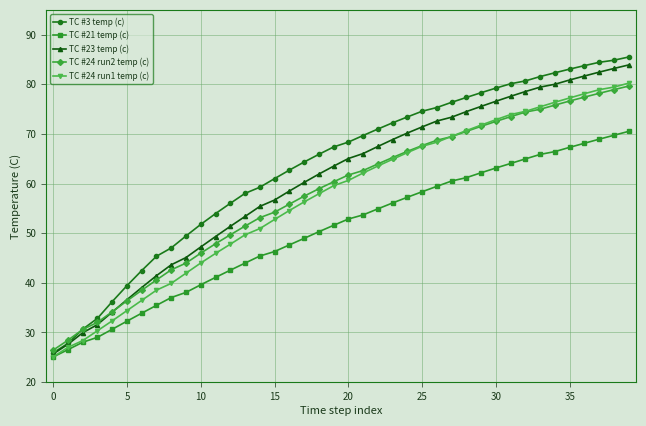

True or false: TC #21 temp (c) and TC #24 run2 temp (c) intersect in this chart.

False